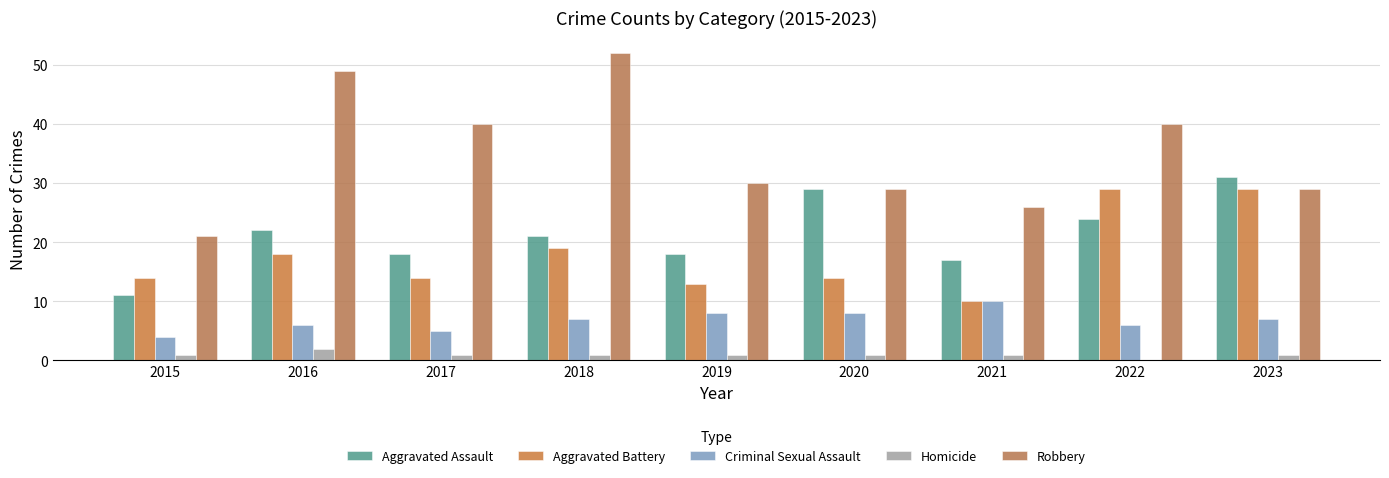

What is the sum of the Robbery values at 2017 and 2015?

61